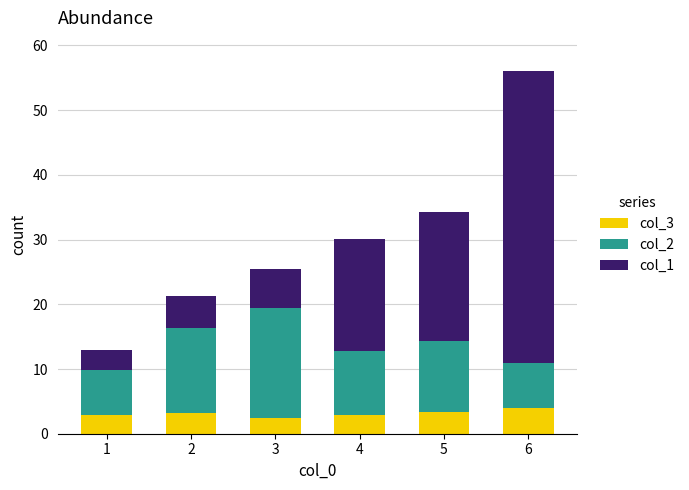

What are all the series names shown in the legend?

col_3, col_2, col_1